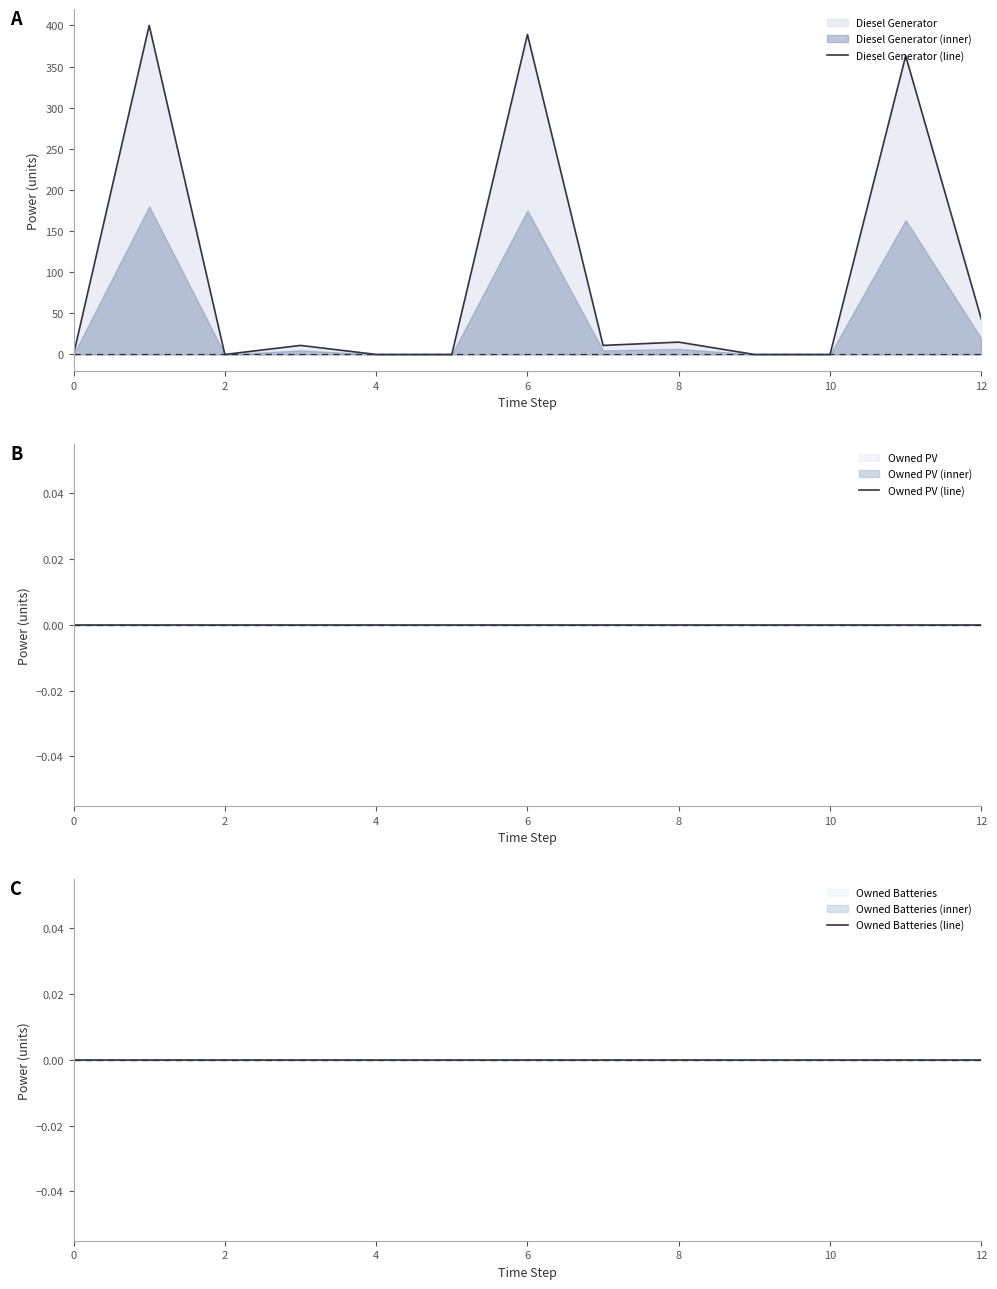

True or false: Owned Batteries (line) and Diesel Generator (line) intersect in this chart.

False